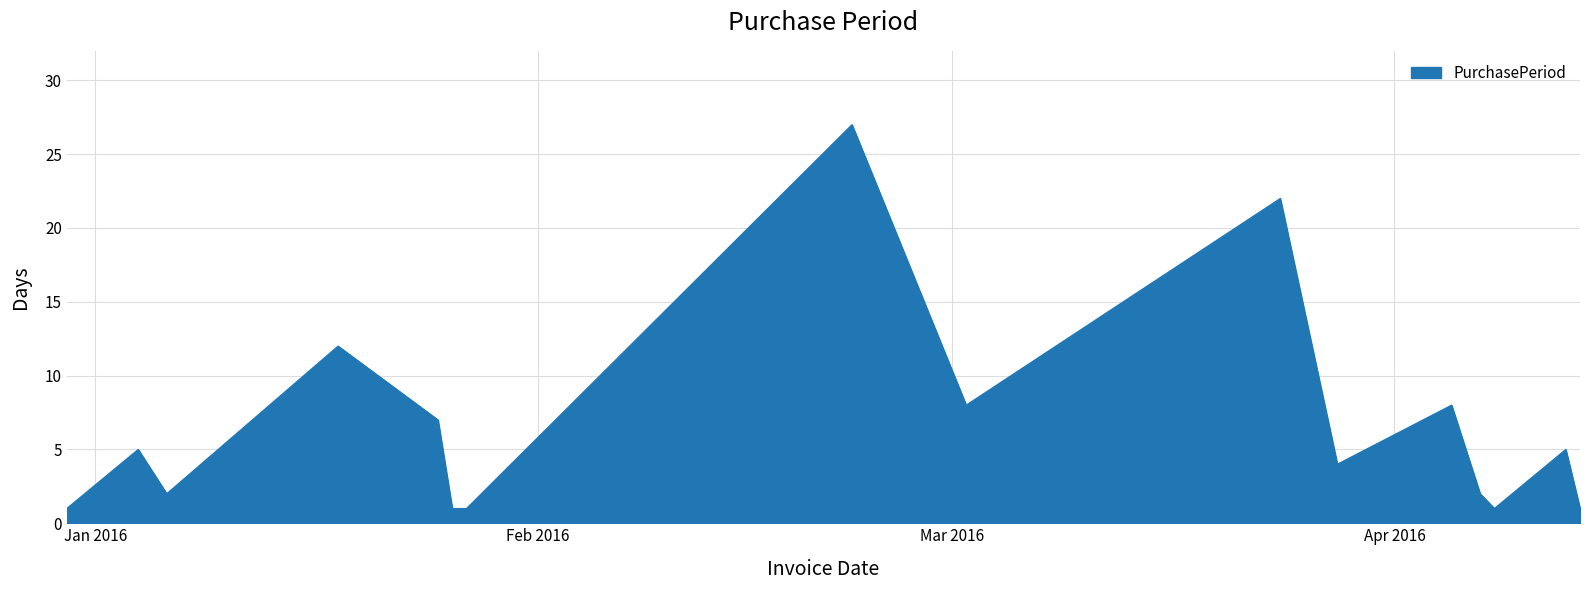

What is the greatest value displayed?

27